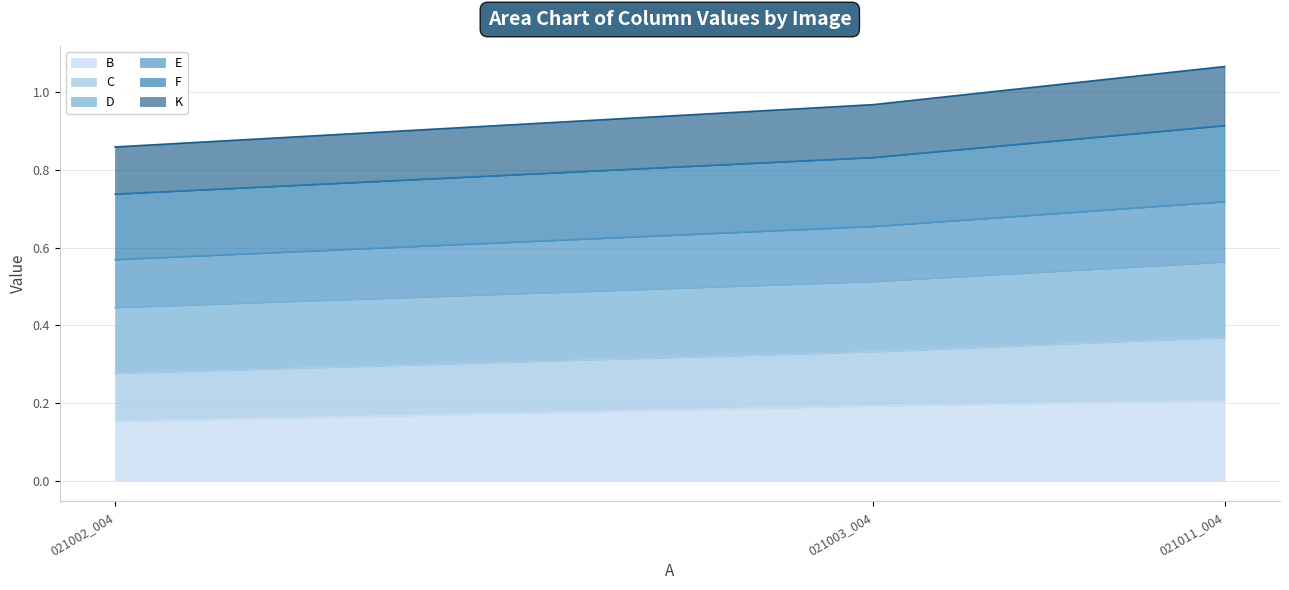

At which label does B reach its minimum?

021002_004